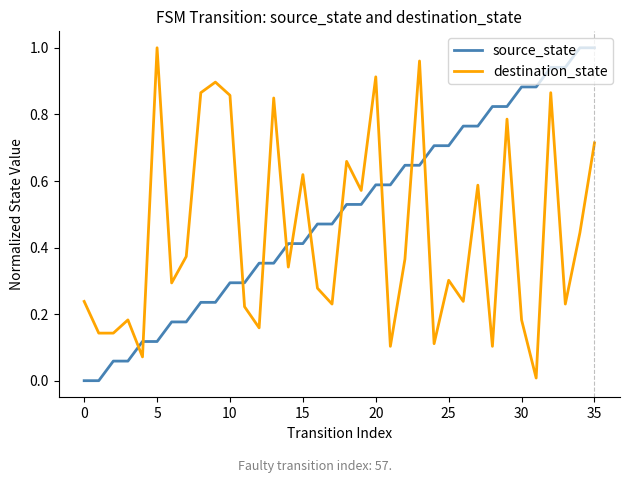

List the series in order of their overall mean, lowest first.

destination_state, source_state